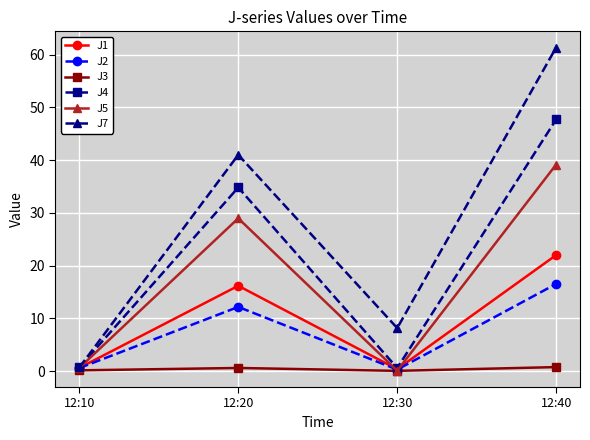

Is the value of J5 at 12:30 greater than the value of J7 at 12:20?

No